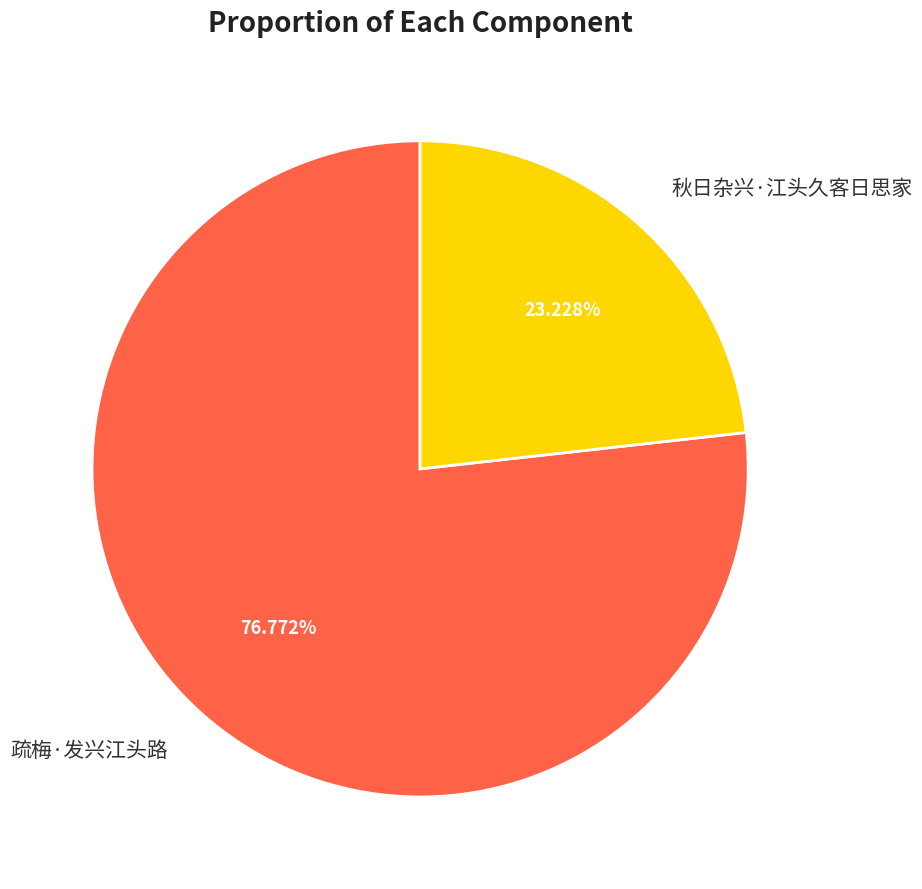

Between 秋日杂兴·江头久客日思家 and 疏梅·发兴江头路, which is larger?

疏梅·发兴江头路